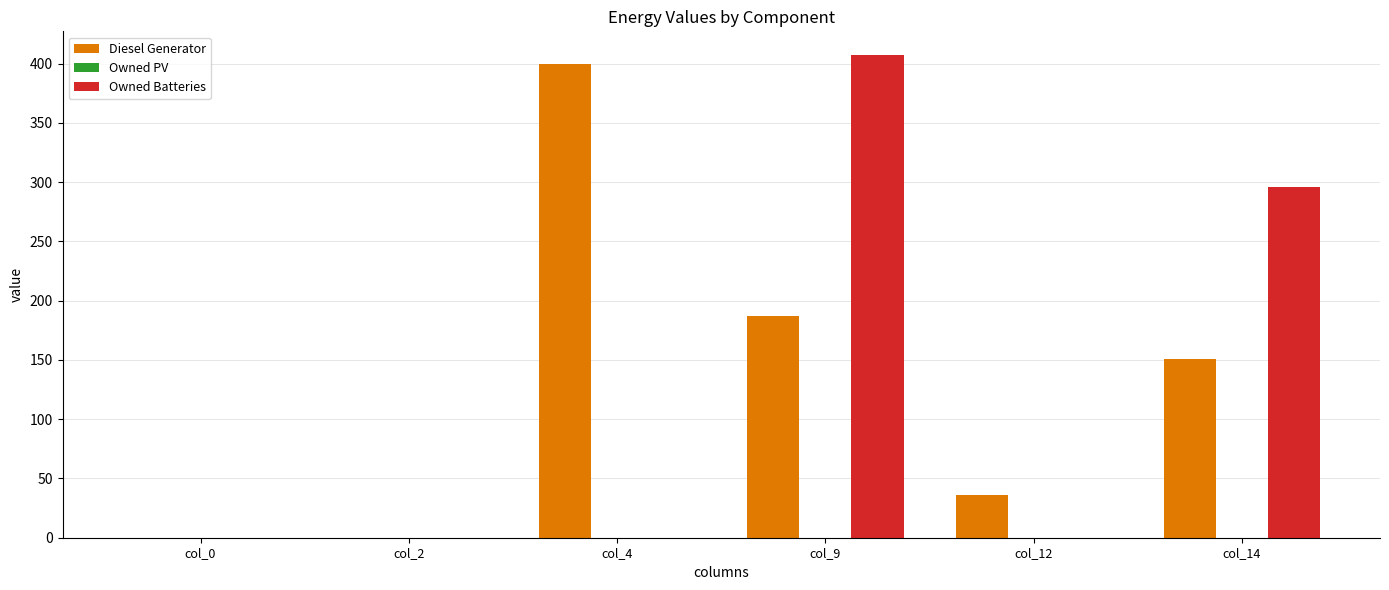

The value of Owned Batteries at col_12 is 0.0. True or false?

True